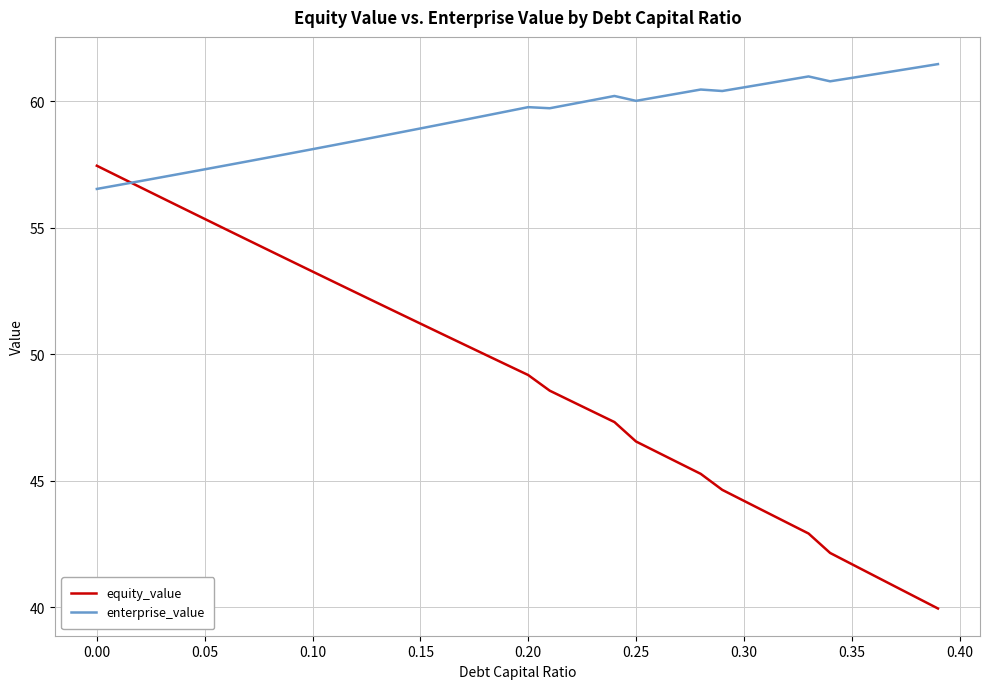

What is the minimum value for equity_value?

39.9